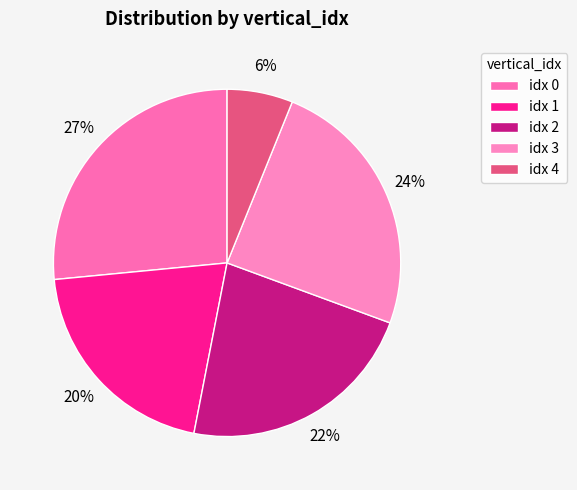

Rank the categories by value from highest to lowest.

idx 0, idx 3, idx 2, idx 1, idx 4